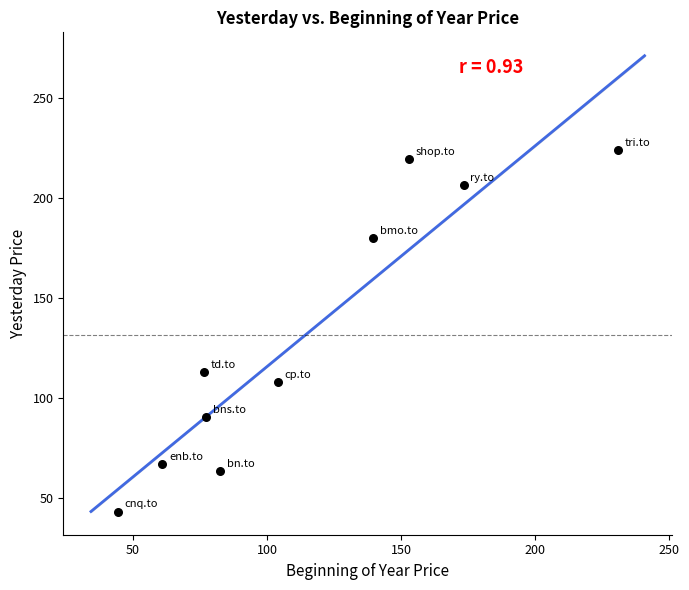

What is the average X value?

114.2